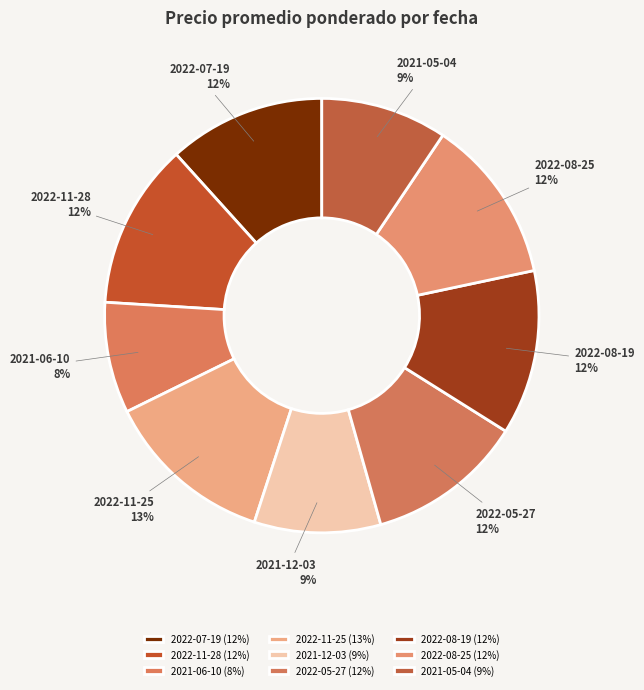

Approximately how many times larger is the value at 2022-07-19 compared to 2022-08-25?

1.0